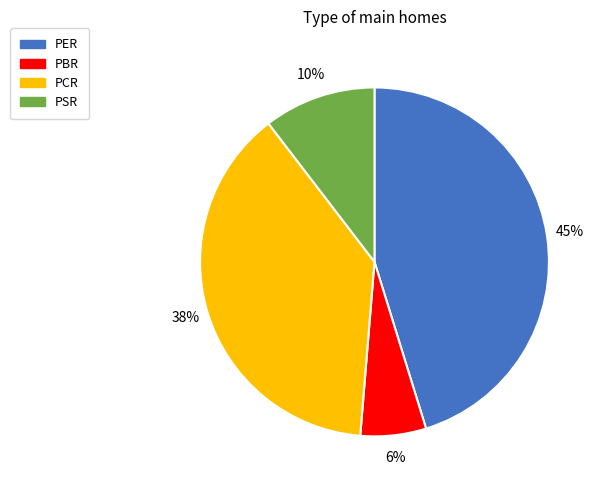

Does any single category account for the majority?

No